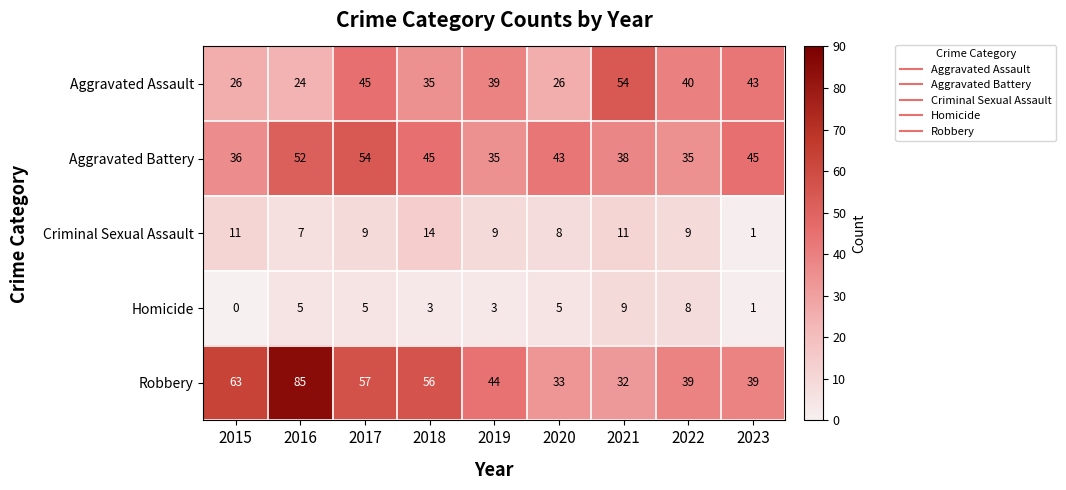

Which series has the largest range (max minus min)?

Robbery